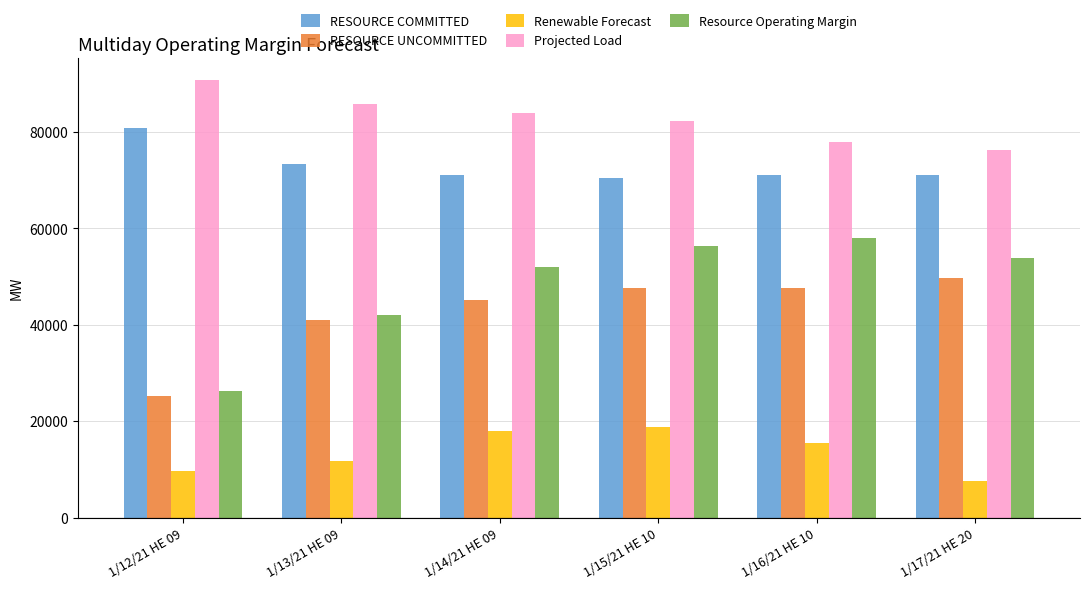

Does the chart contain stacked bars?

No